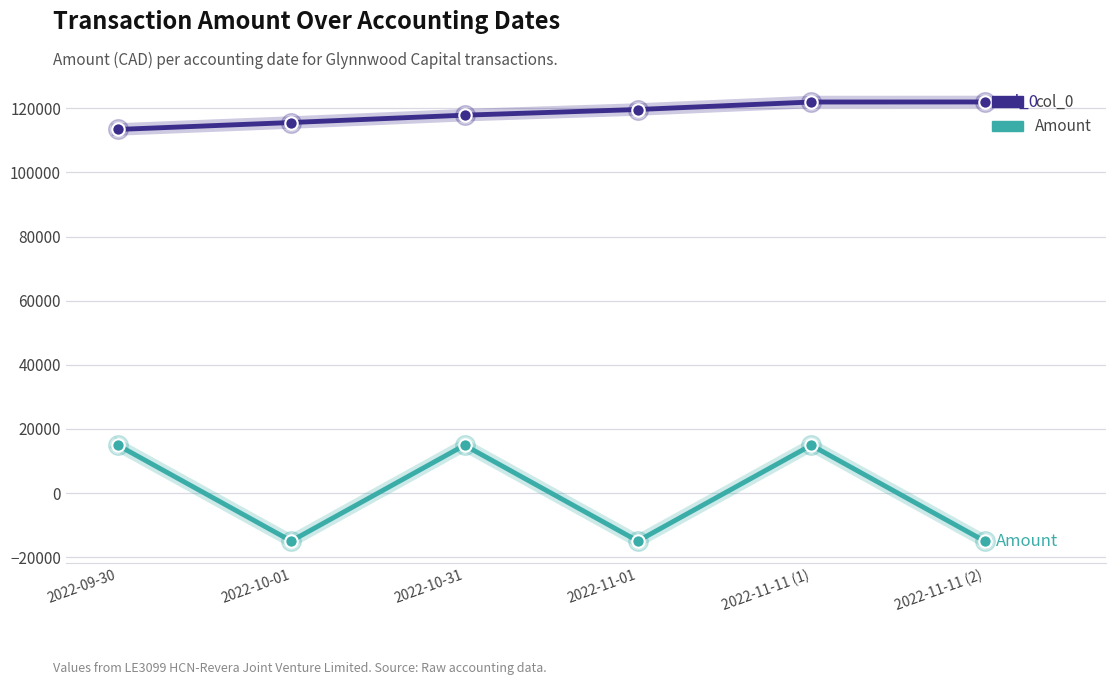

Is the value of col_0 at 2022-11-11 (2) greater than the value of Amount at 2022-11-11 (2)?

Yes